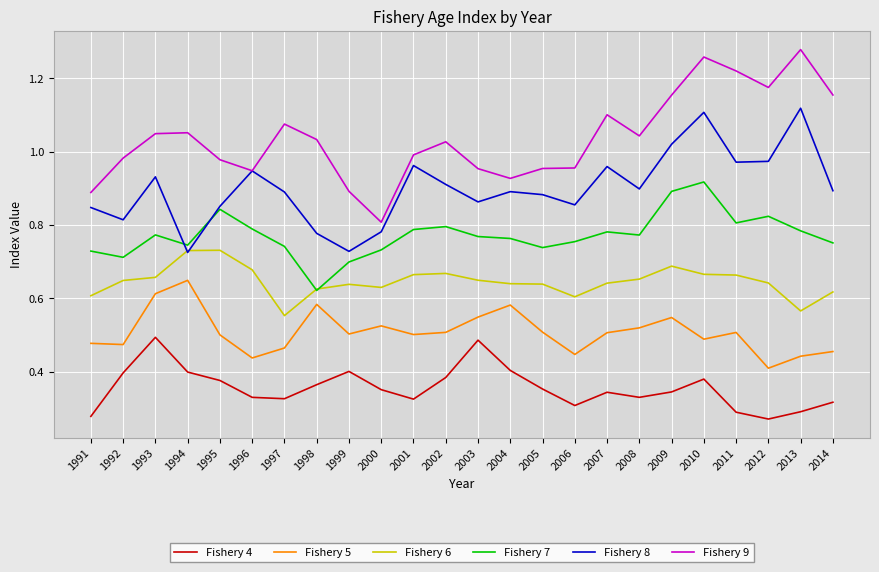

At which label does Fishery 9 reach its minimum?

2000